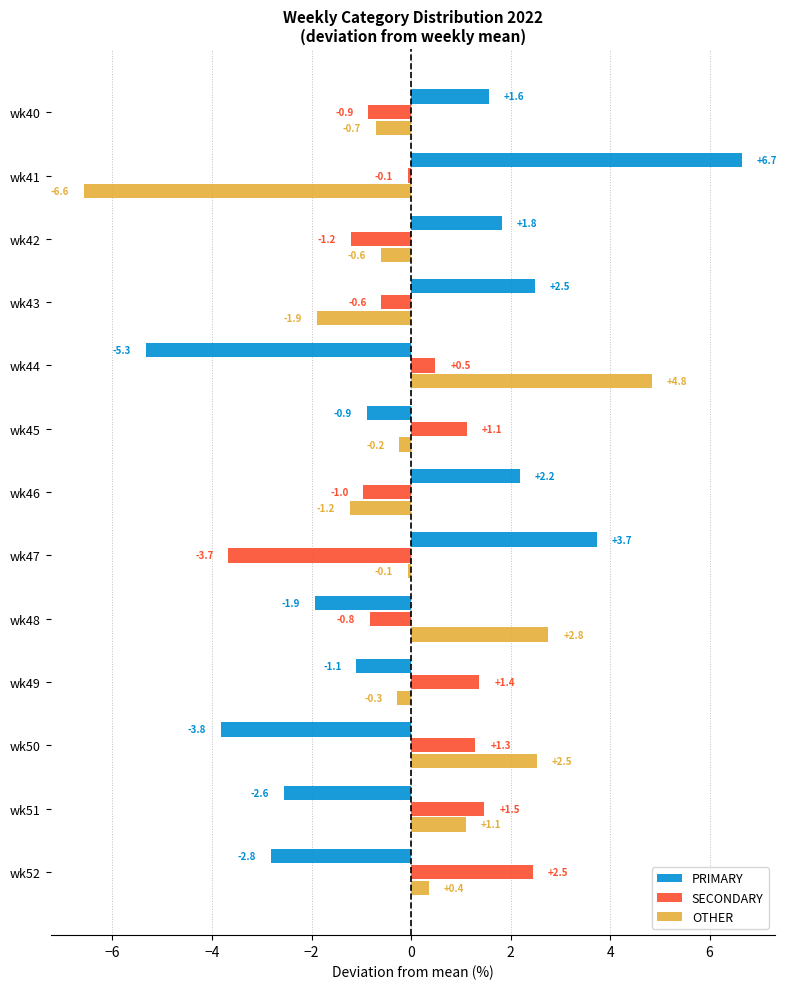

How many values in PRIMARY are below zero?

7